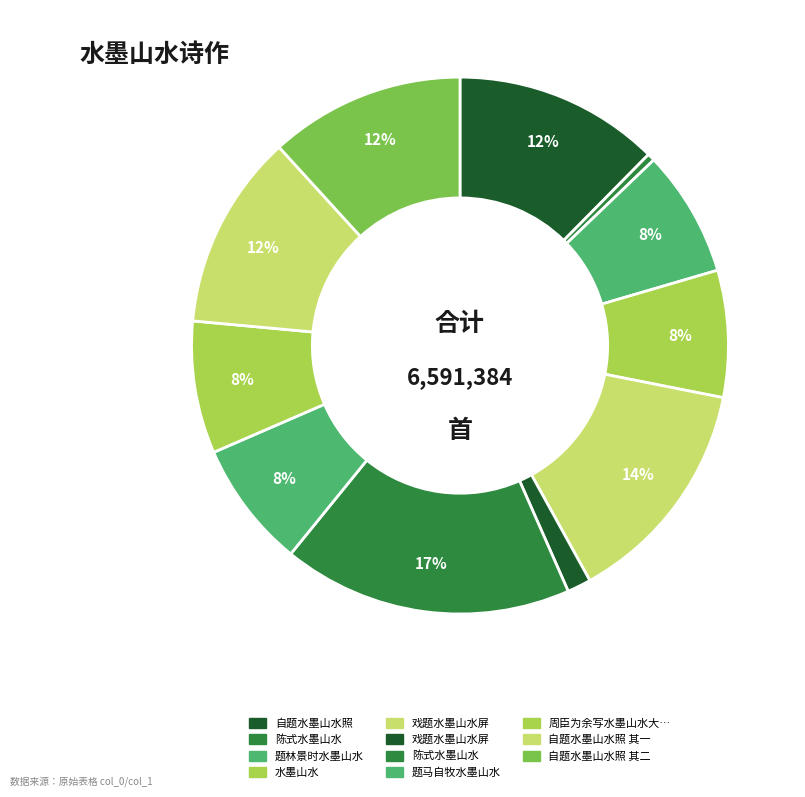

Rank the categories by value from lowest to highest.

陈式水墨山水, 戏题水墨山水屏, 题林景时水墨山水, 题马自牧水墨山水, 水墨山水, 周臣为余写水墨山水大障徐子仁特赏其妙口占谢之, 自题水墨山水照 其一, 自题水墨山水照 其二, 自题水墨山水照, 戏题水墨山水屏, 陈式水墨山水